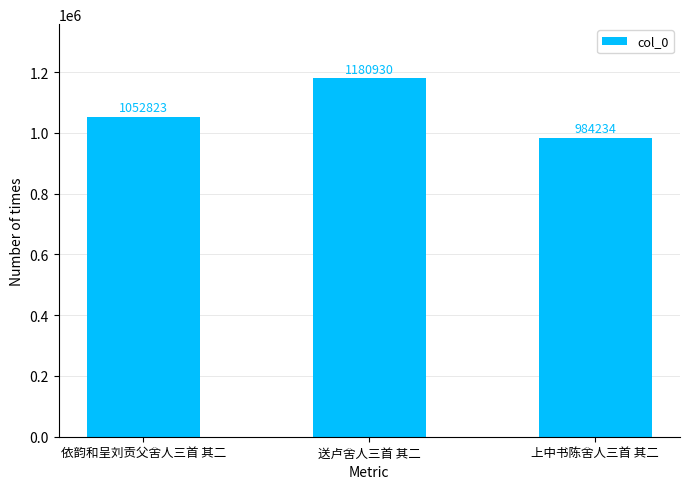

Rank the categories by value from lowest to highest.

上中书陈舍人三首 其二, 依韵和呈刘贡父舍人三首 其二, 送卢舍人三首 其二